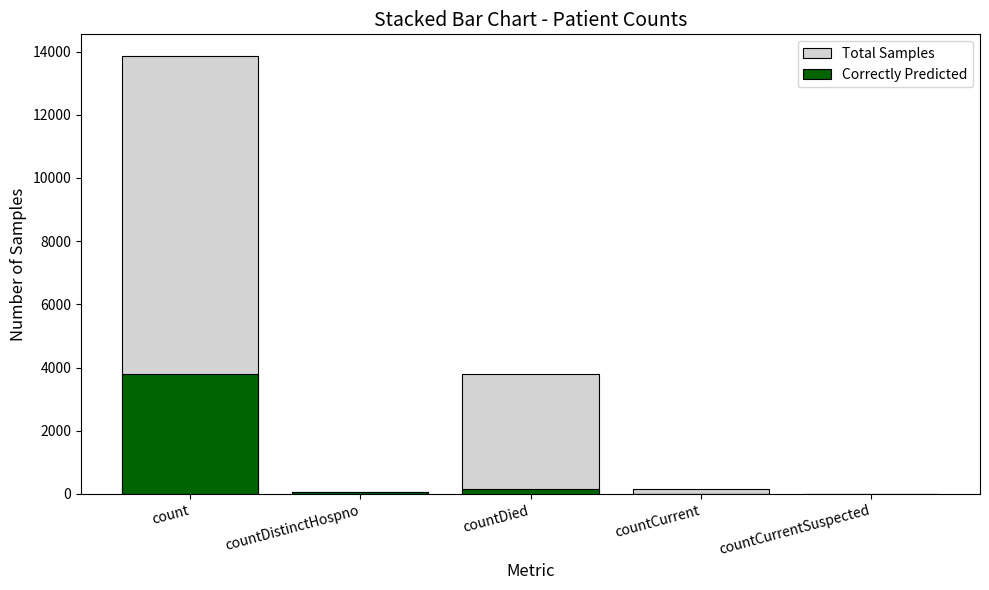

What is the sum of all Correctly Predicted values?

3999